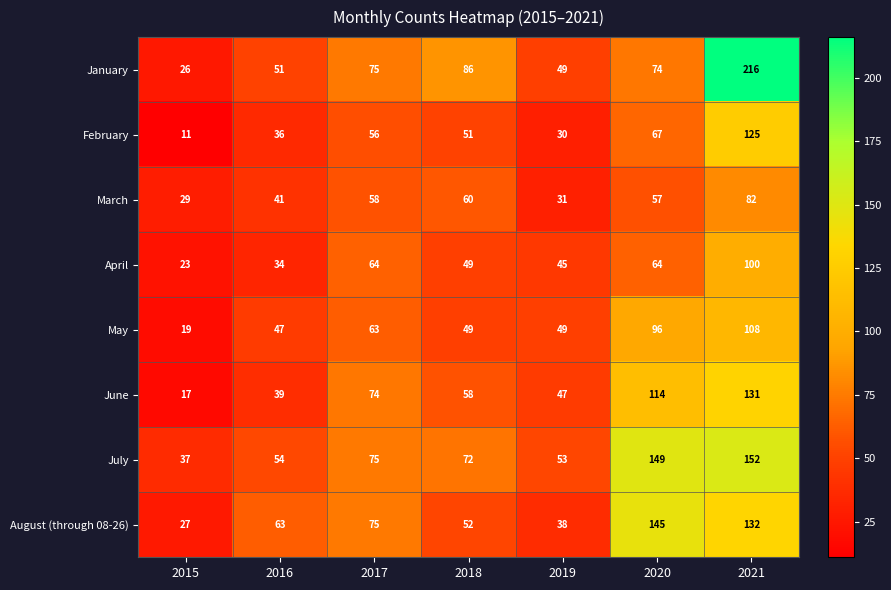

What value does the August (through 08-26) series have at 2019?

38